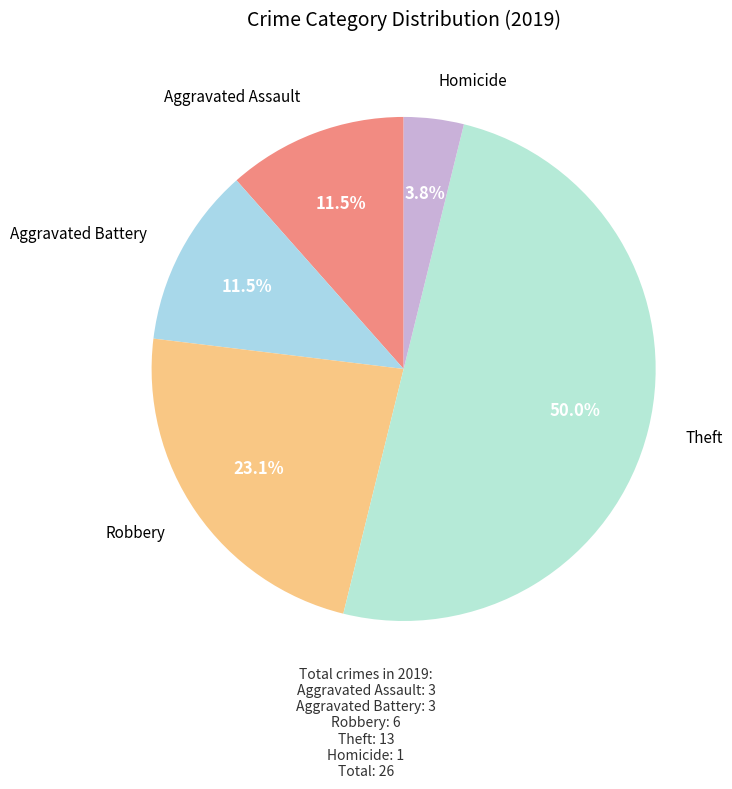

What percentage is NOT represented by Homicide?

96.2%